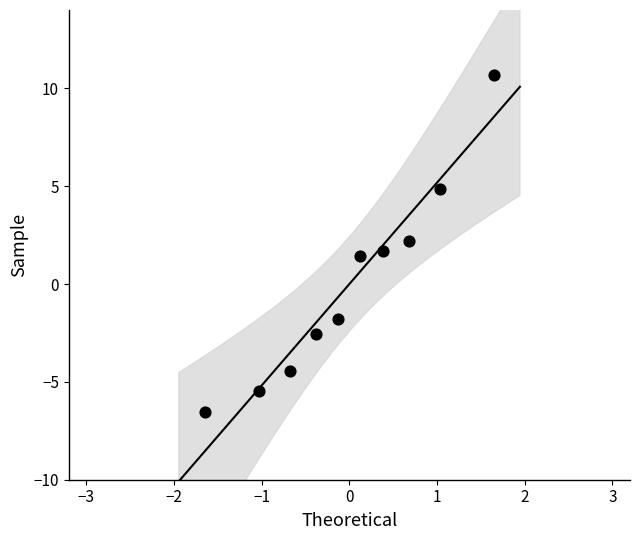

What is the range of X values (max minus min)?

3.3